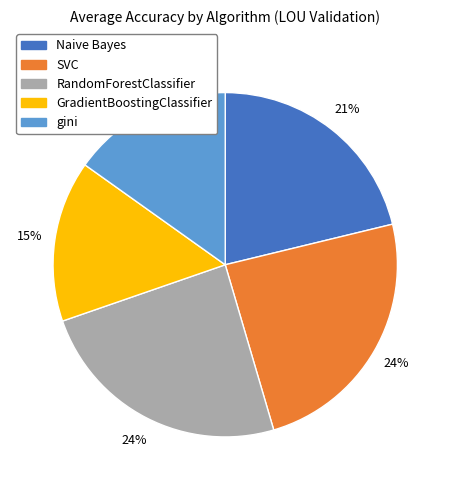

Is it true that SVC is 24% of the pie?

True